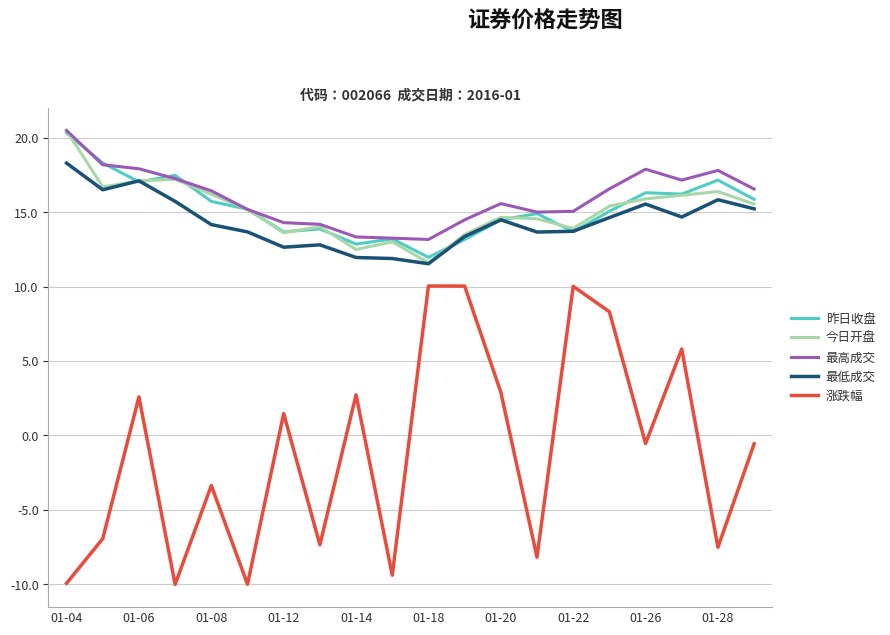

Which series has the widest spread of values?

涨跌幅